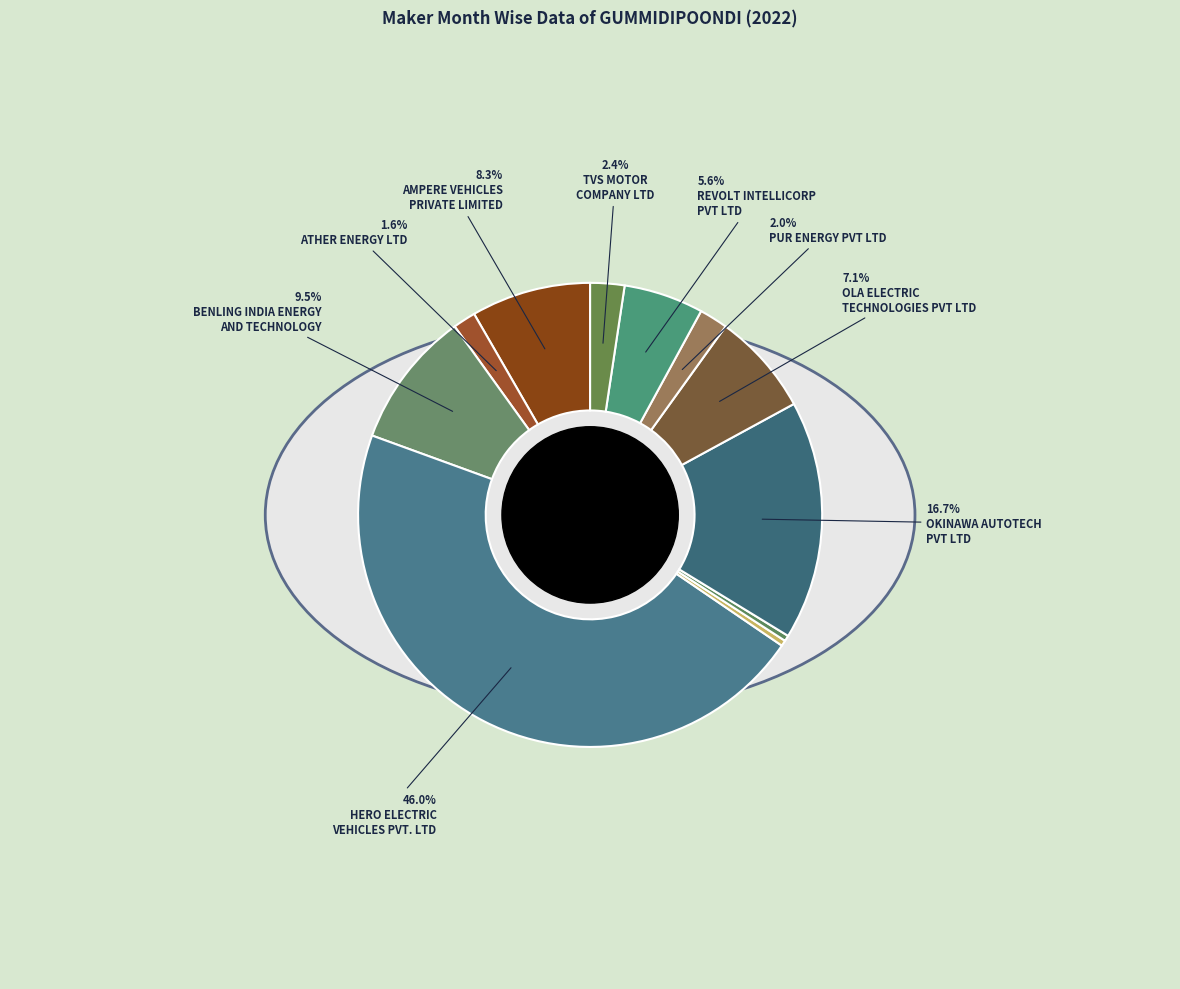

Is the sum of AMPERE VEHICLES
PRIVATE LIMITED and HERO ELECTRIC
VEHICLES PVT. LTD greater than half?

Yes